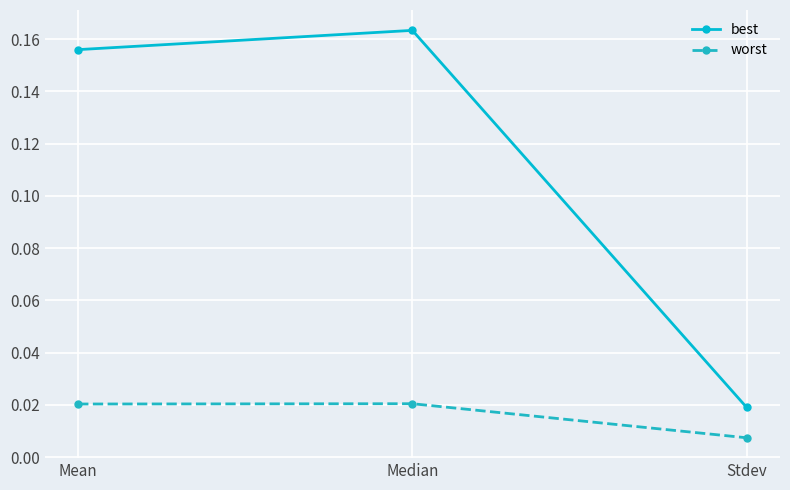

What is the label of the 3rd point from the right?

Mean